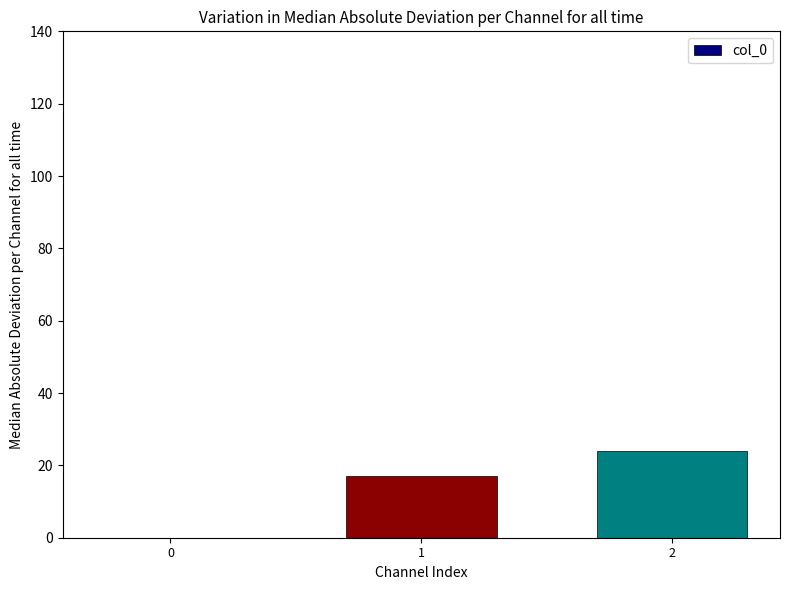

Count the number of data series in this chart.

1